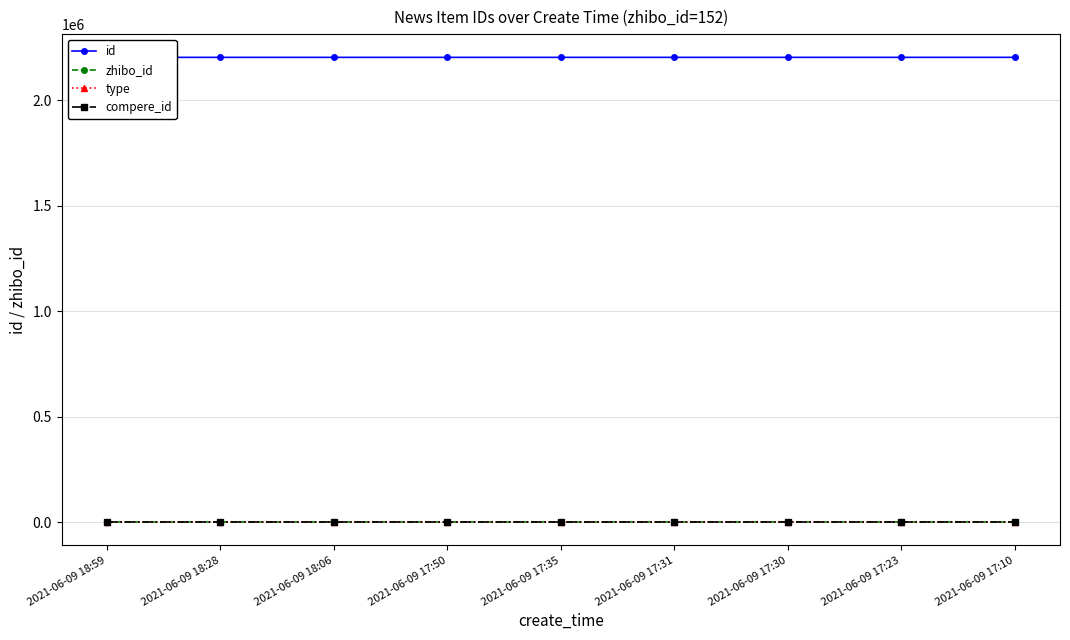

The id series shows 2202634 at 2021-06-09 18:06. True or false?

True